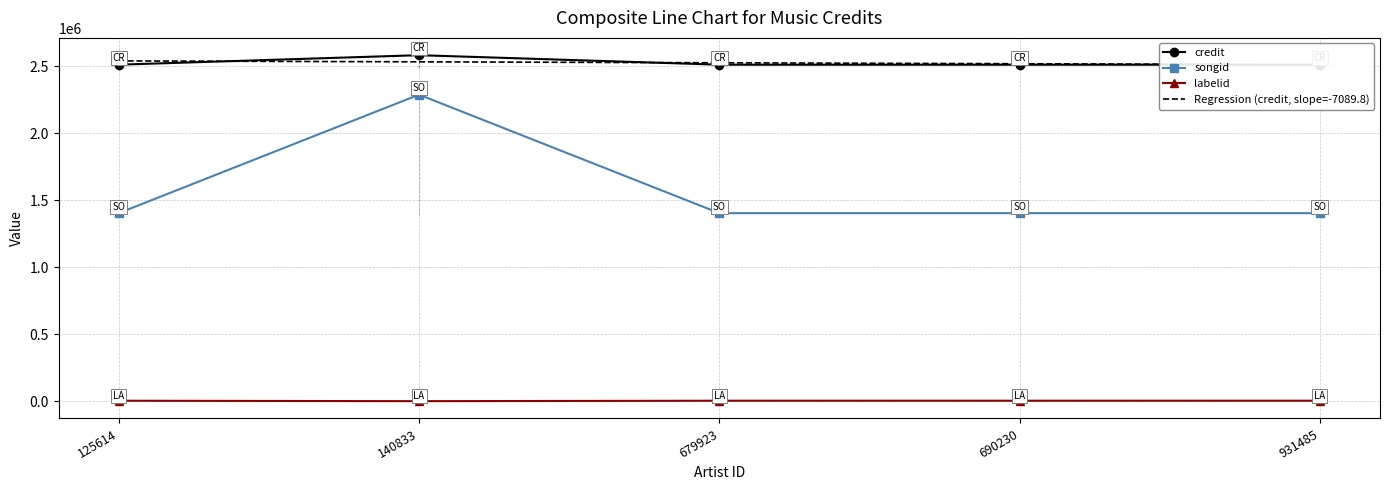

Between 140833 and 125614, which is larger?

140833